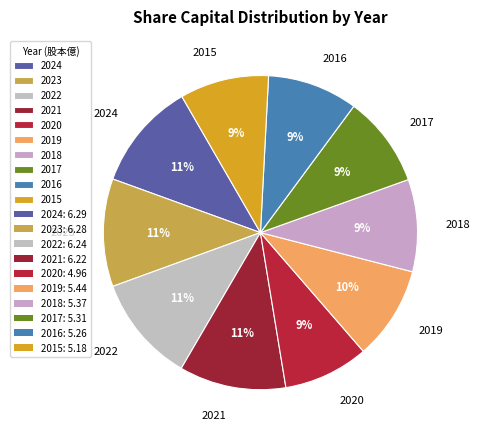

Which has a higher value, 2023 or 2019?

2023